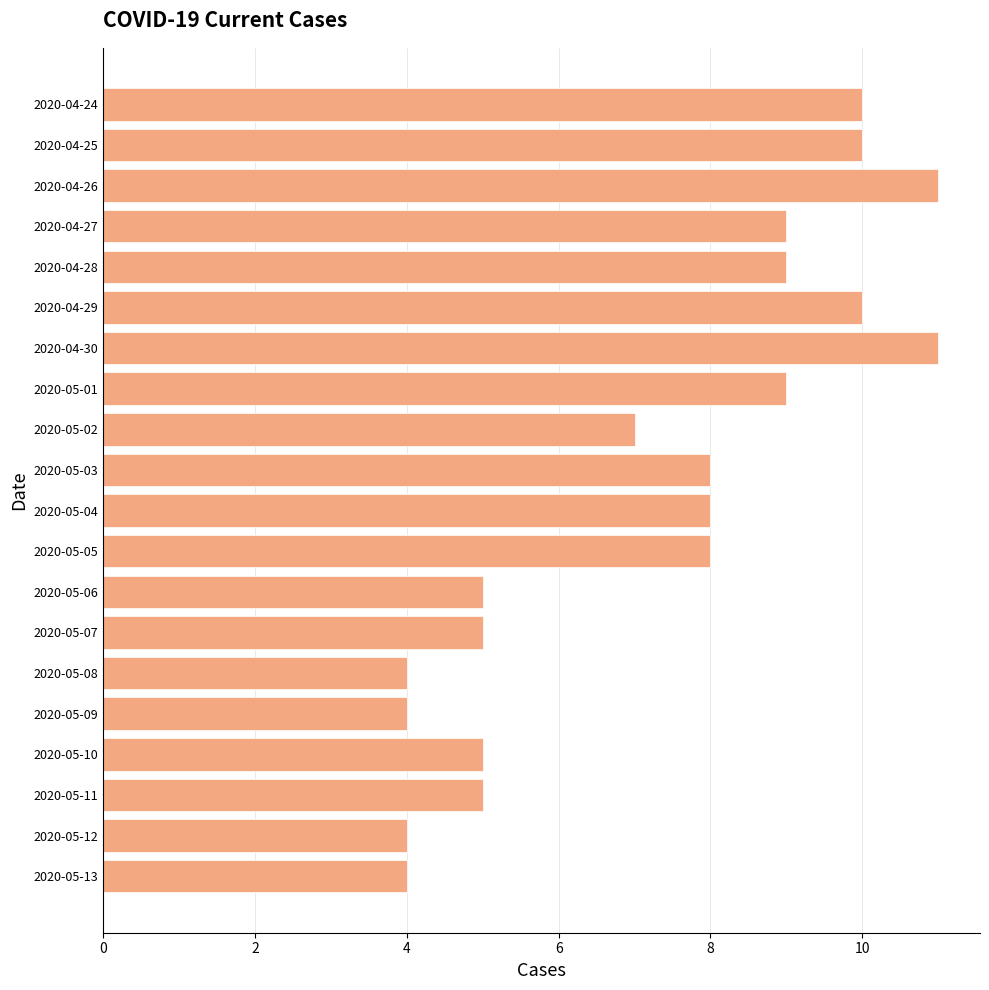

What position from the bottom is 2020-05-01?

13